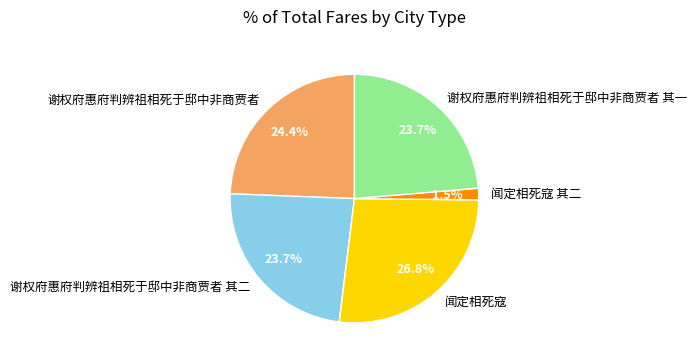

To the nearest percent, what is the combined percentage of 谢权府惠府判辨祖相死于邸中非商贾者 and 闻定相死寇?

51%